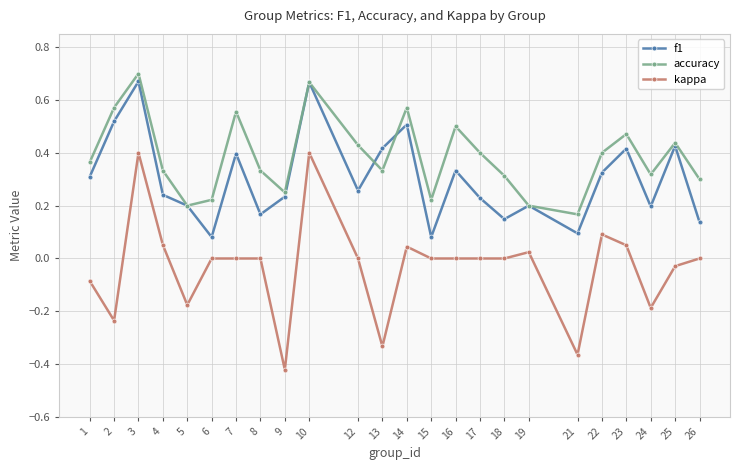

The f1 series shows 0.0 at 5. True or false?

False